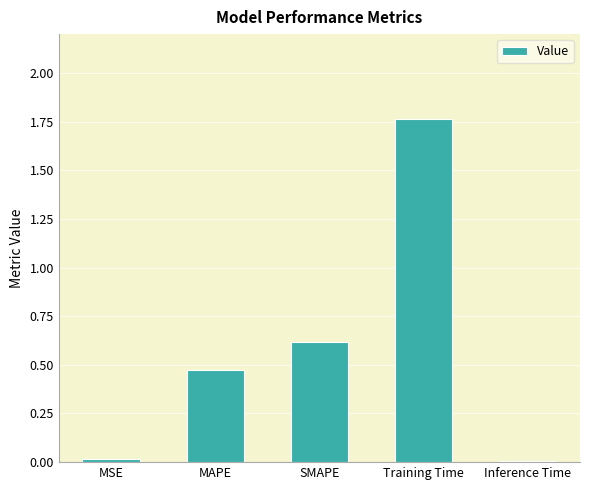

Is it true that the value at MAPE is 0.8?

False